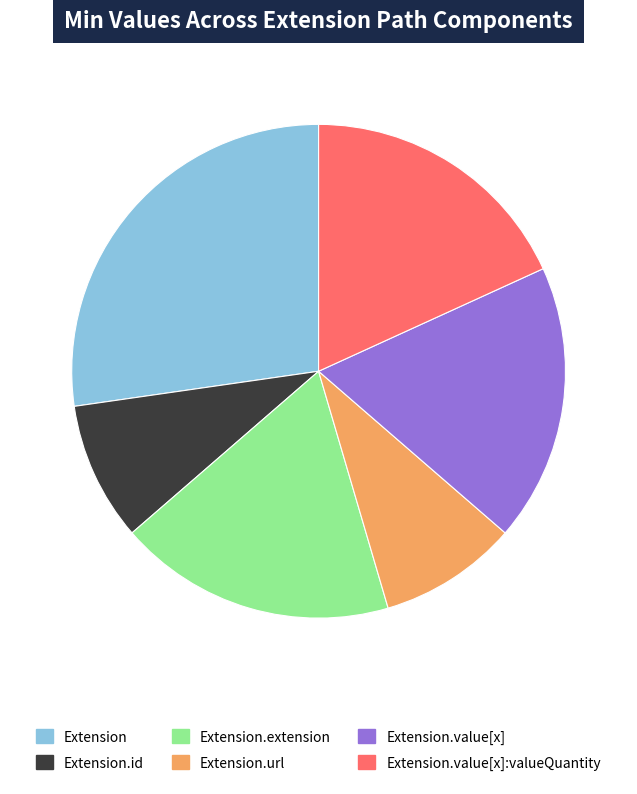

Does Extension.url represent more than half of the total?

No